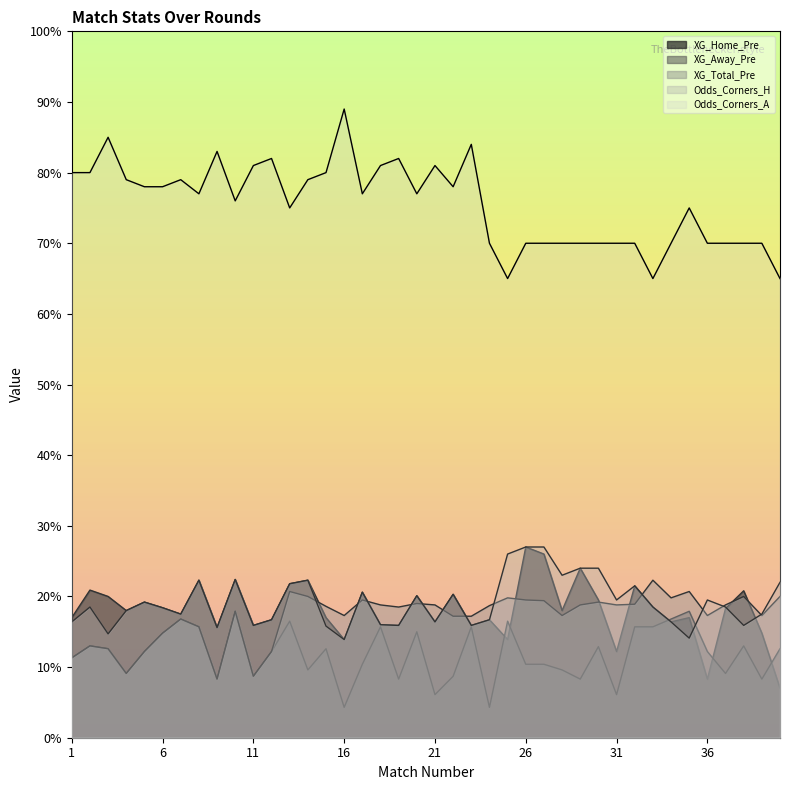

True or false: XG_Away_Pre has more than 0 interior local peaks.

True